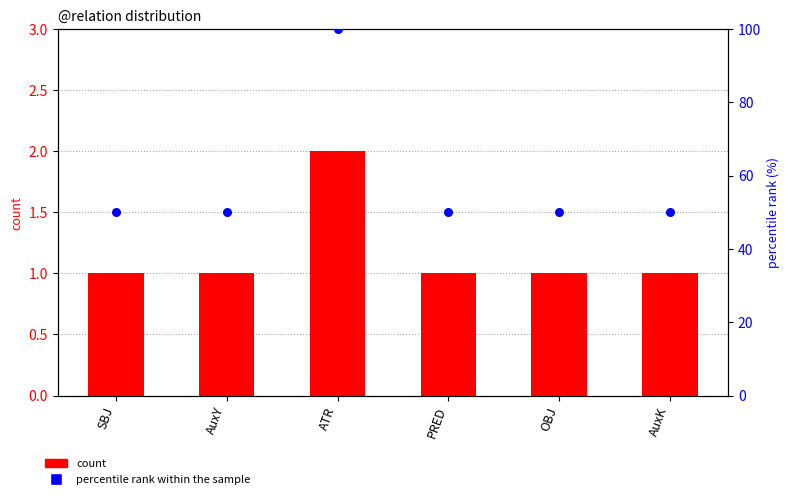

Which series has the largest Y range (max minus min)?

percentile rank within the sample